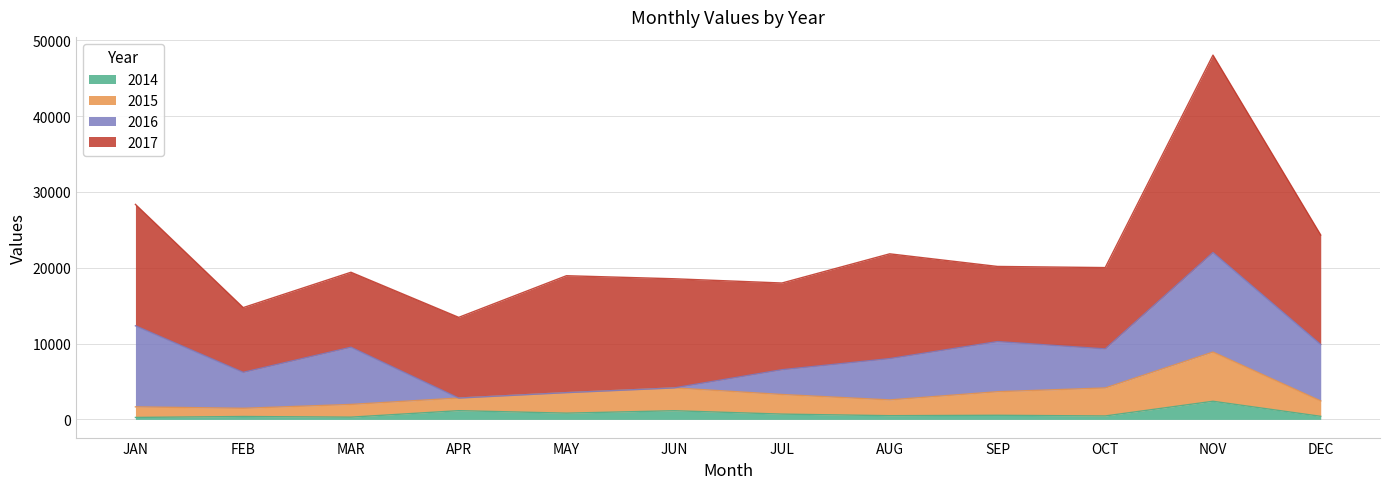

Which has a higher value, DEC or APR?

APR